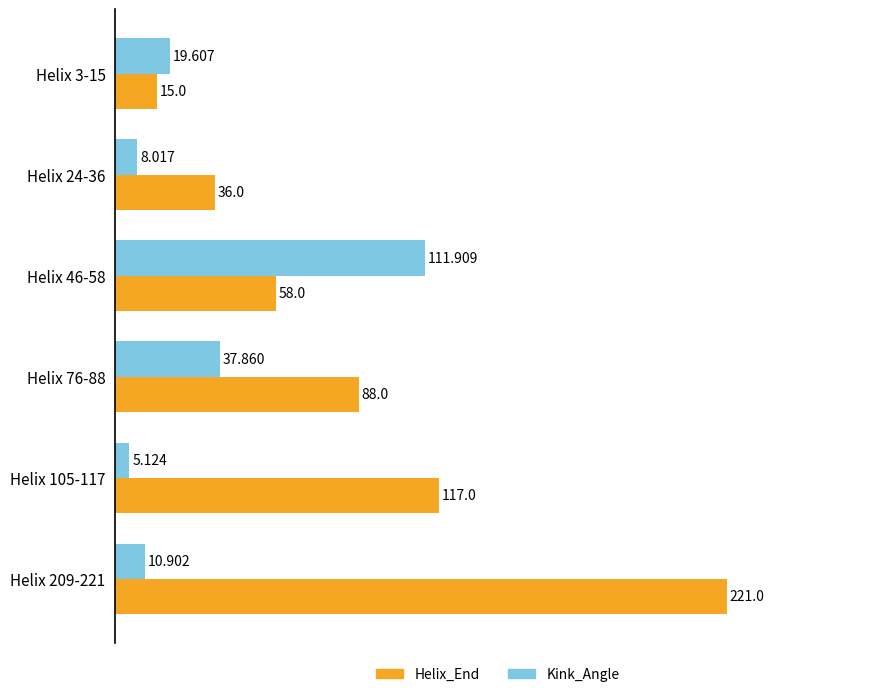

Which series has the largest total across all categories?

Helix_End